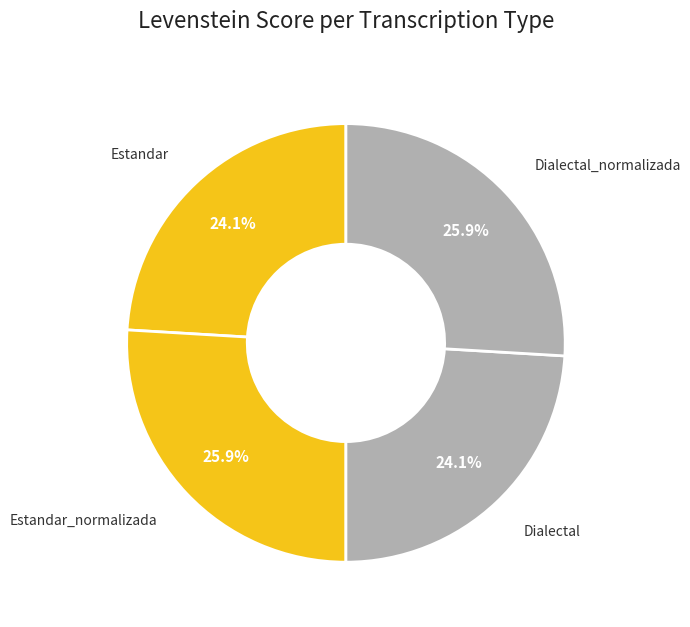

How many slices are in this pie chart?

4